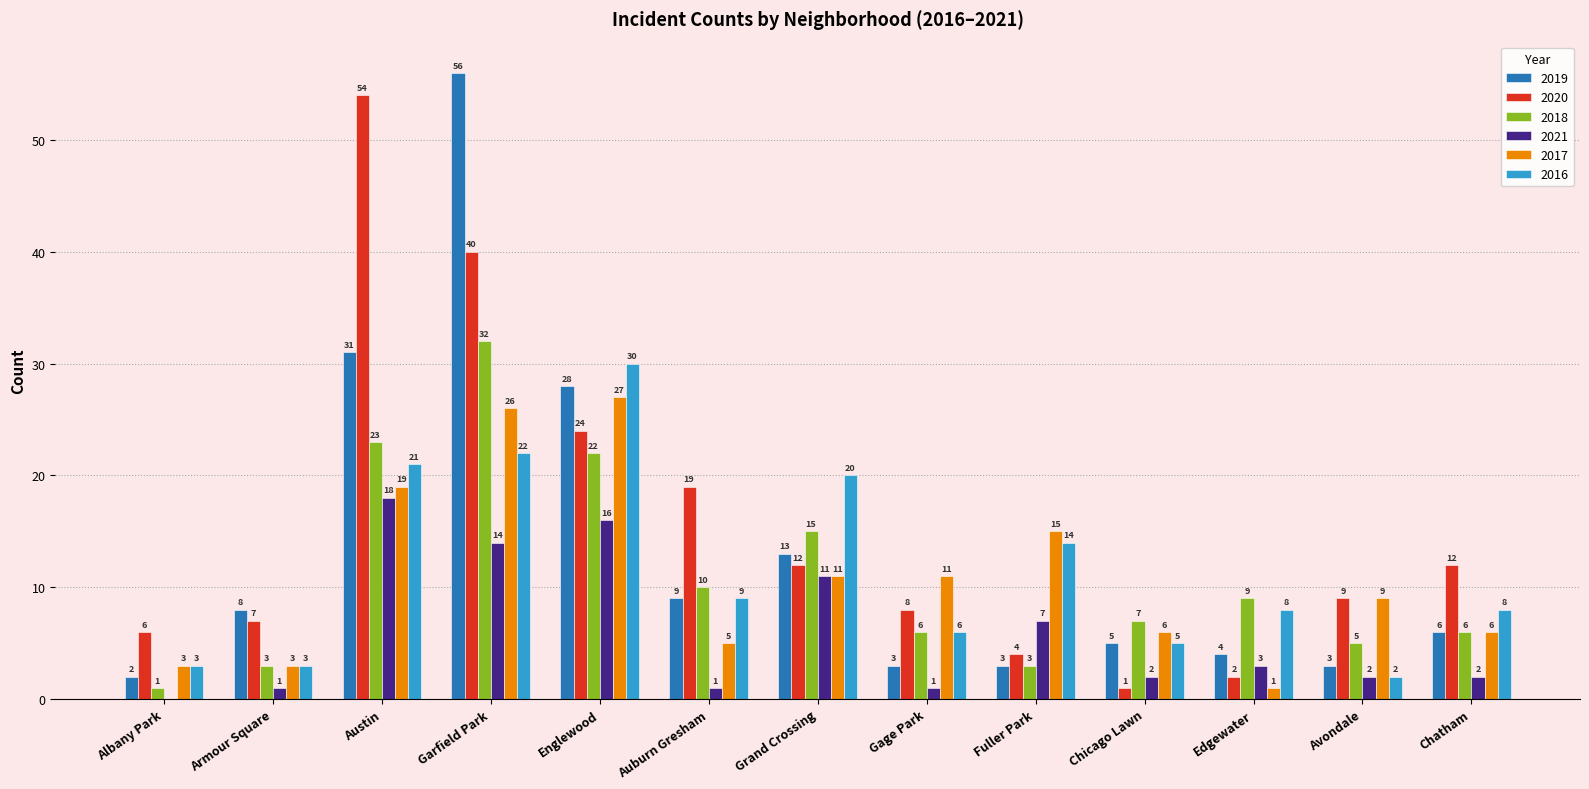

Which category has the highest value in the 2017 series?

Englewood